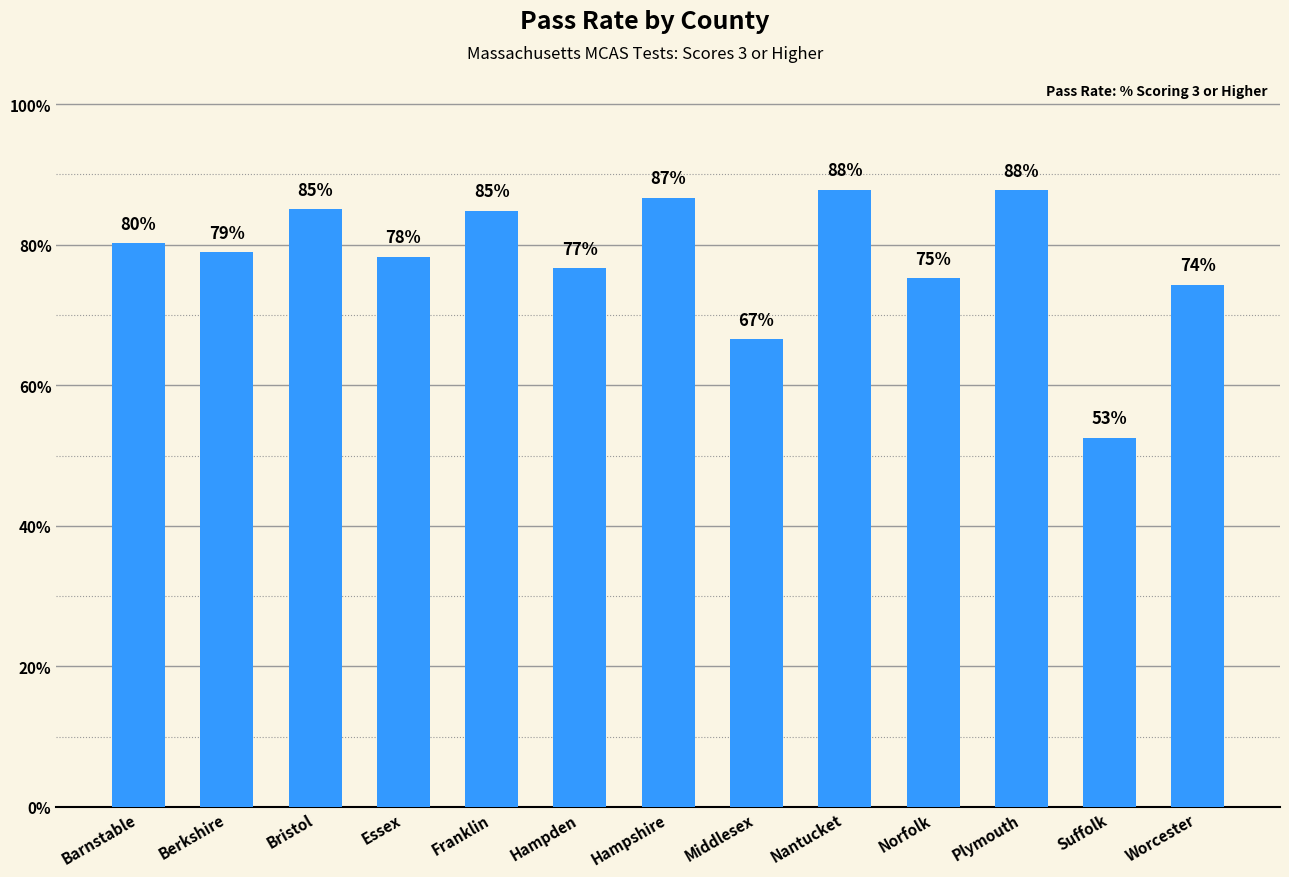

Reading right to left, list all the values displayed in this chart.

Worcester=0.7	Suffolk=0.5	Plymouth=0.9	Norfolk=0.8	Nantucket=0.9	Middlesex=0.7	Hampshire=0.9	Hampden=0.8	Franklin=0.8	Essex=0.8	Bristol=0.9	Berkshire=0.8	Barnstable=0.8